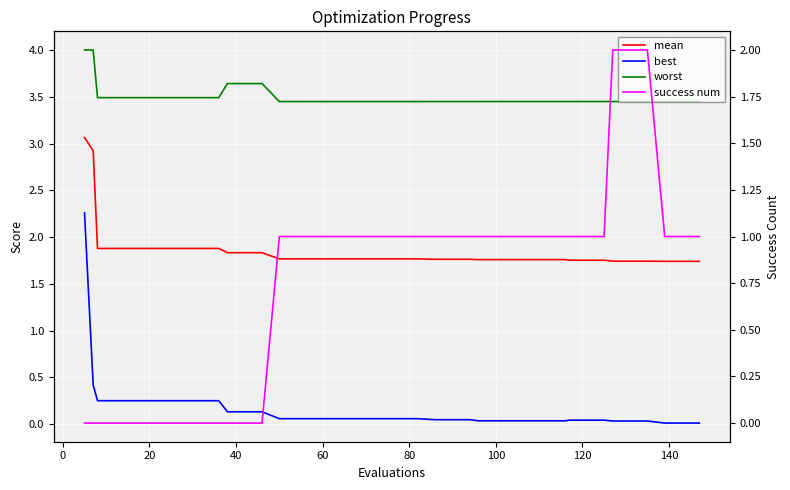

Reading left to right, list all the values displayed in this chart.

mean: 3.1	2.9	1.9	1.9	1.9	1.9	1.9	1.9	1.9	1.9	1.8	1.8	1.8	1.8	1.8	1.8	1.8	1.8	1.8	1.8	1.8	1.8	1.8	1.8	1.8	1.8	1.8	1.8	1.8	1.8	1.8	1.8	1.8	1.8	1.7	1.7	1.7	1.7	1.7	1.7
best: 2.3	0.4	0.3	0.3	0.3	0.3	0.3	0.3	0.3	0.3	0.1	0.1	0.1	0.1	0.1	0.1	0.1	0.1	0.1	0.1	0.1	0.1	0.0	0.0	0.0	0.0	0.0	0.0	0.0	0.0	0.0	0.0	0.0	0.0	0.0	0.0	0.0	0.0	0.0	0.0
worst: 4.0	4.0	3.5	3.5	3.5	3.5	3.5	3.5	3.5	3.5	3.6	3.6	3.6	3.4	3.4	3.4	3.4	3.4	3.4	3.4	3.4	3.4	3.4	3.4	3.4	3.4	3.4	3.4	3.4	3.4	3.4	3.4	3.4	3.4	3.4	3.4	3.4	3.4	3.4	3.4
success num: 0.0	0.0	0.0	0.0	0.0	0.0	0.0	0.0	0.0	0.0	0.0	0.0	0.0	1.0	1.0	1.0	1.0	1.0	1.0	1.0	1.0	1.0	1.0	1.0	1.0	1.0	1.0	1.0	1.0	1.0	1.0	1.0	1.0	1.0	2.0	2.0	2.0	1.0	1.0	1.0